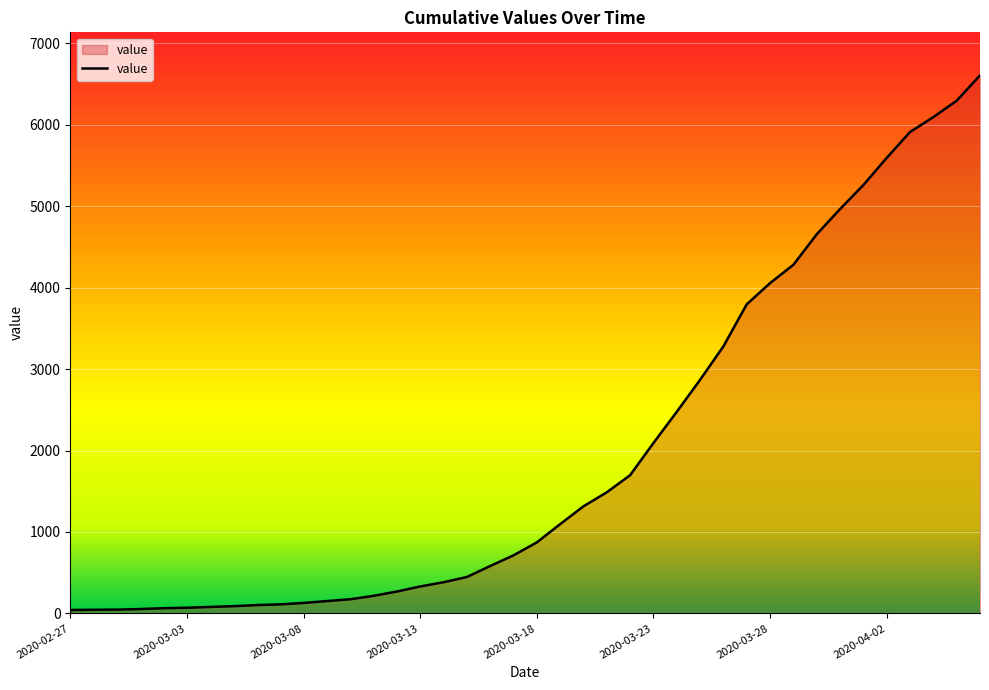

What is the greatest value displayed?

6605